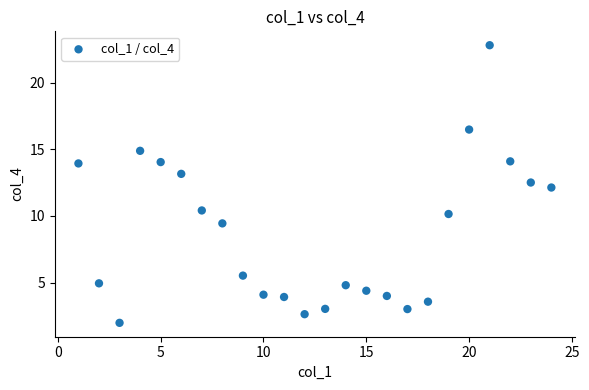

What is the range of Y values (max minus min)?

20.8